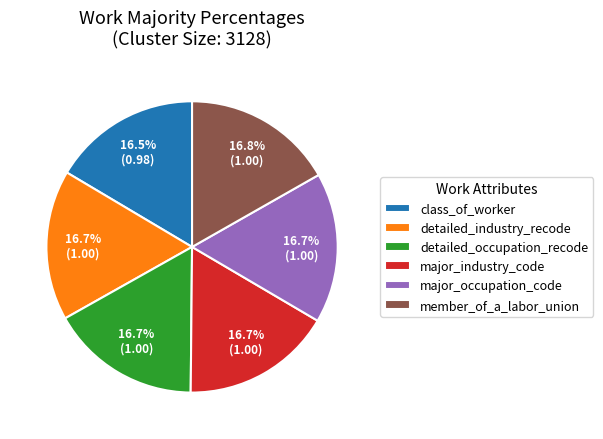

Does detailed_occupation_recode represent more than half of the total?

No